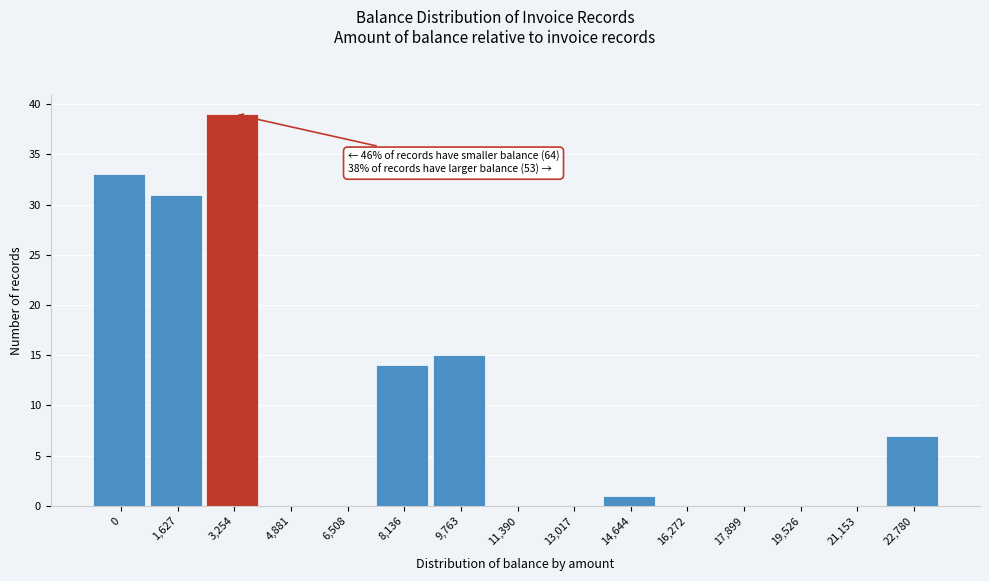

Reading left to right, what are all the values shown in this chart?

0=33	1,627=31	3,254=39	4,881=0	6,508=0	8,136=14	9,763=15	11,390=0	13,017=0	14,644=1	16,272=0	17,899=0	19,526=0	21,153=0	22,780=7